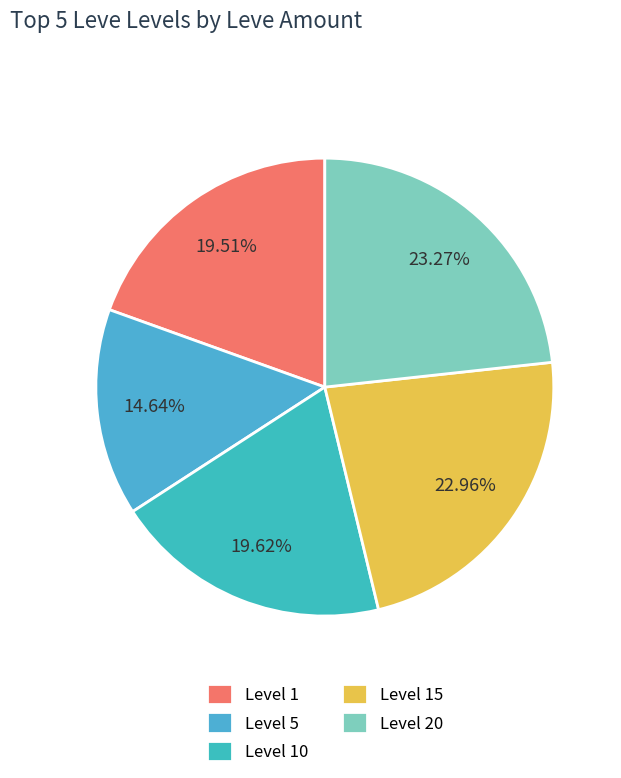

How many segments does this pie chart have?

5